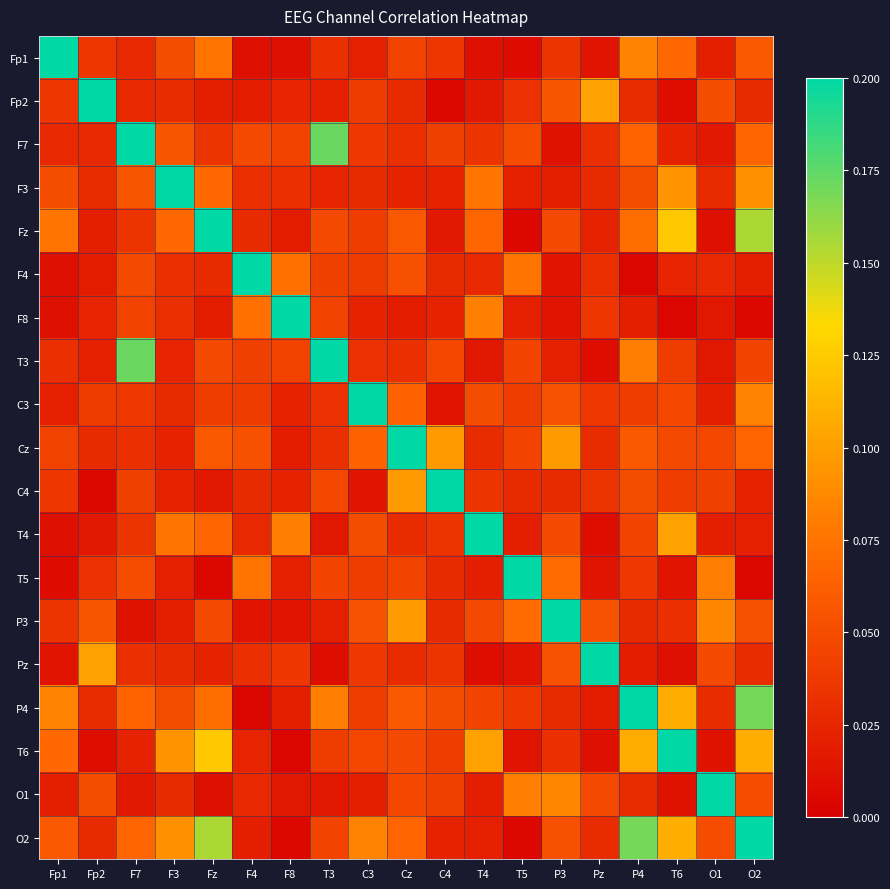

Between O1 and P3, which is larger?

P3